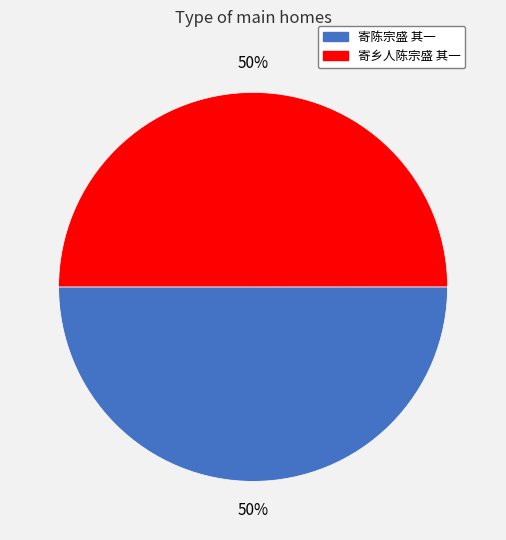

How many slices are in this pie chart?

2